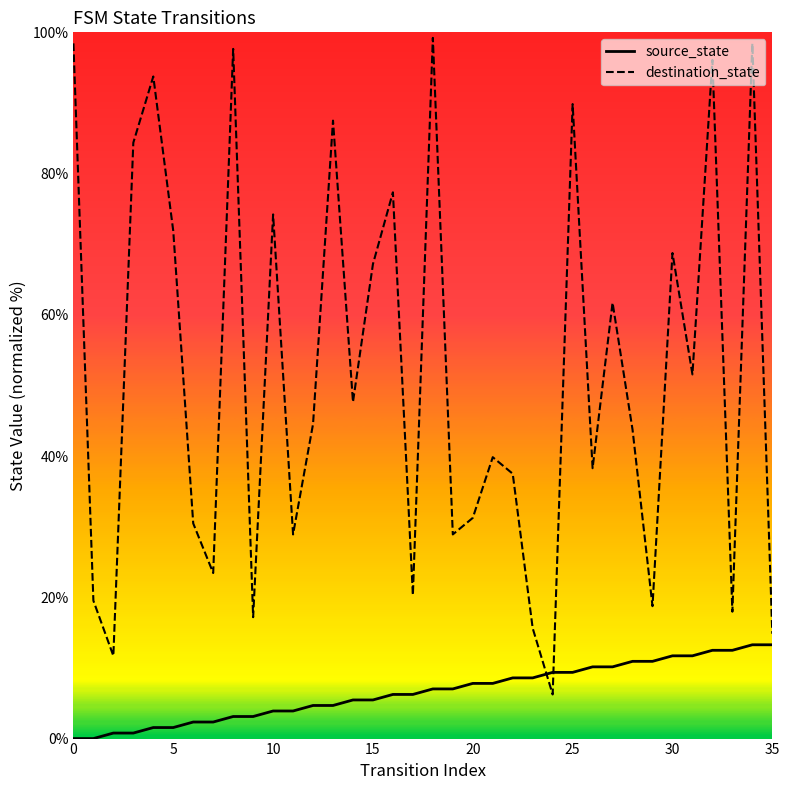

Which series has the largest range (max minus min)?

destination_state